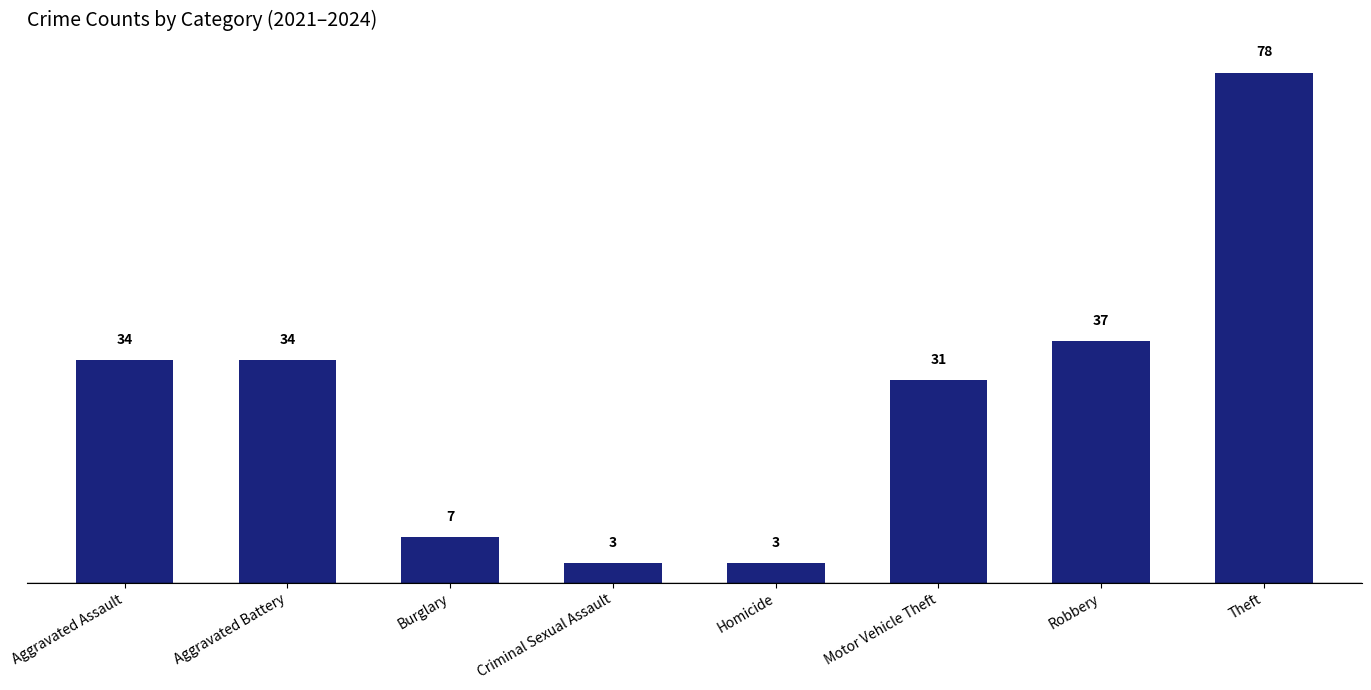

What is the sum of all values?

227